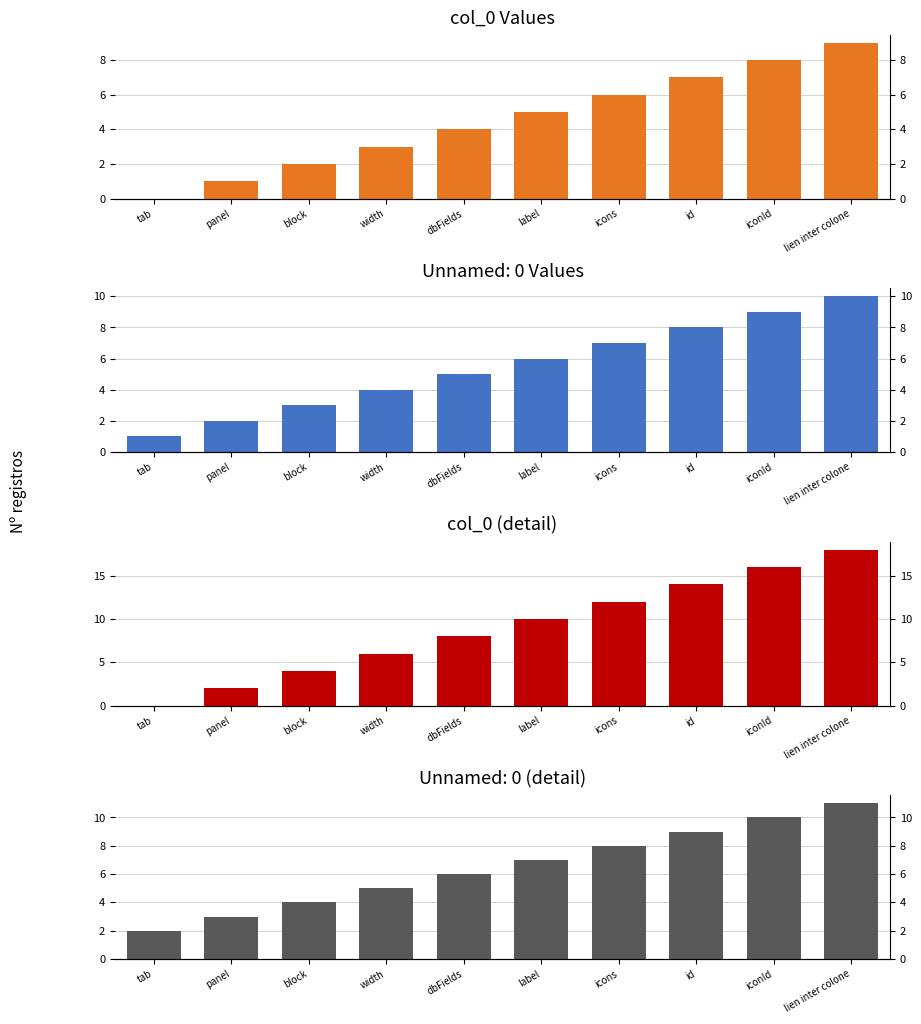

The value of col_0 at label is 3. True or false?

False